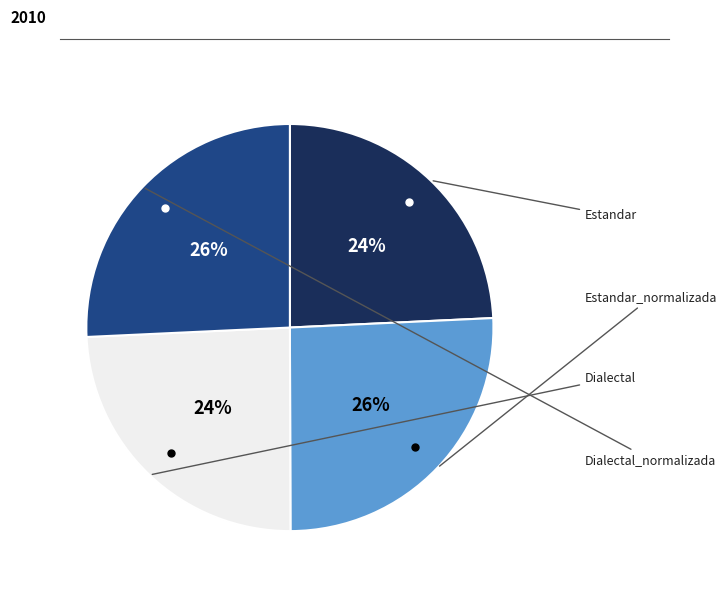

To the nearest percent, what is the average slice percentage?

25%